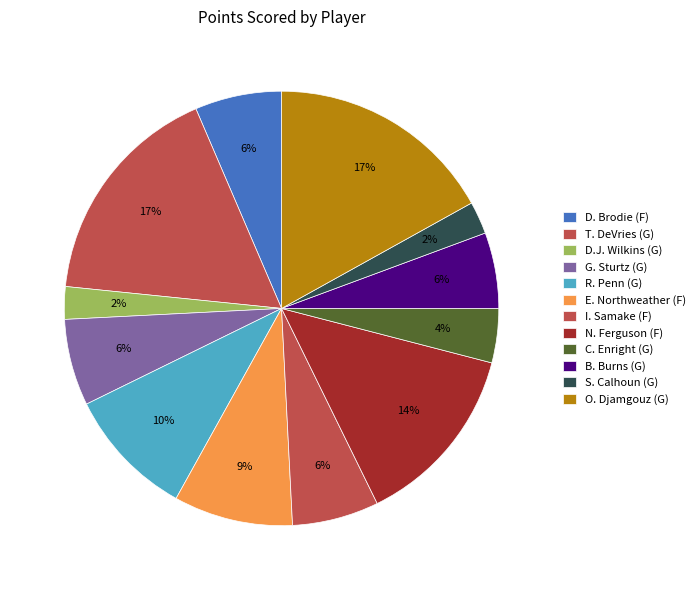

How many slices are in this pie chart?

12